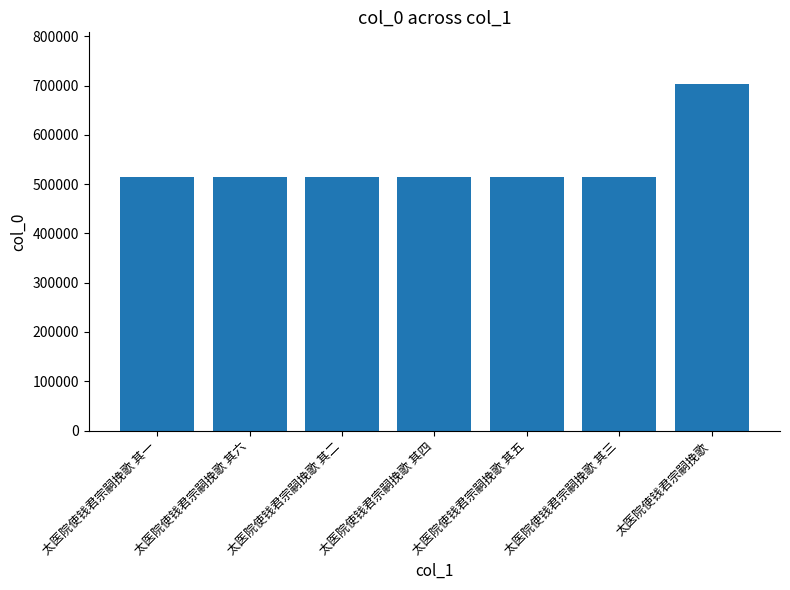

Between 太医院使钱君宗嗣挽歌 and 太医院使钱君宗嗣挽歌 其一, which is larger?

太医院使钱君宗嗣挽歌